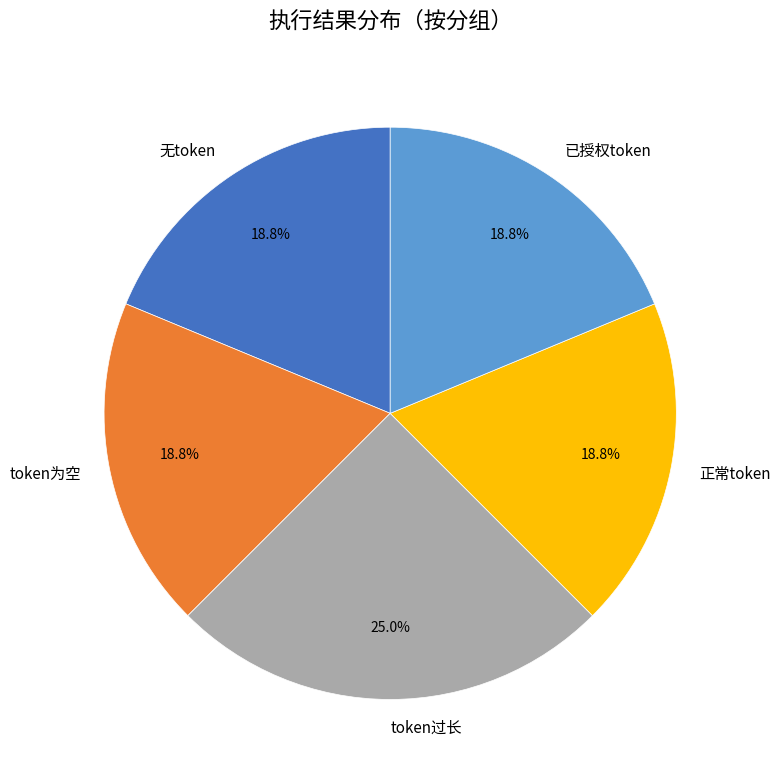

Does 正常token represent more than half of the total?

No